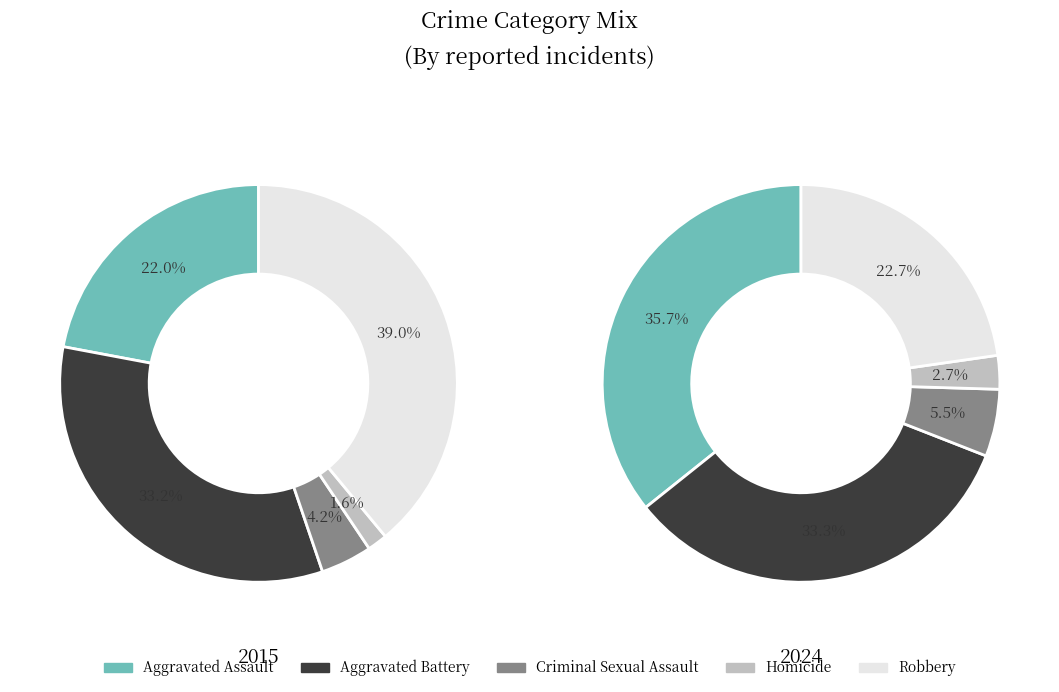

Which category has the smallest portion of the pie?

Homicide